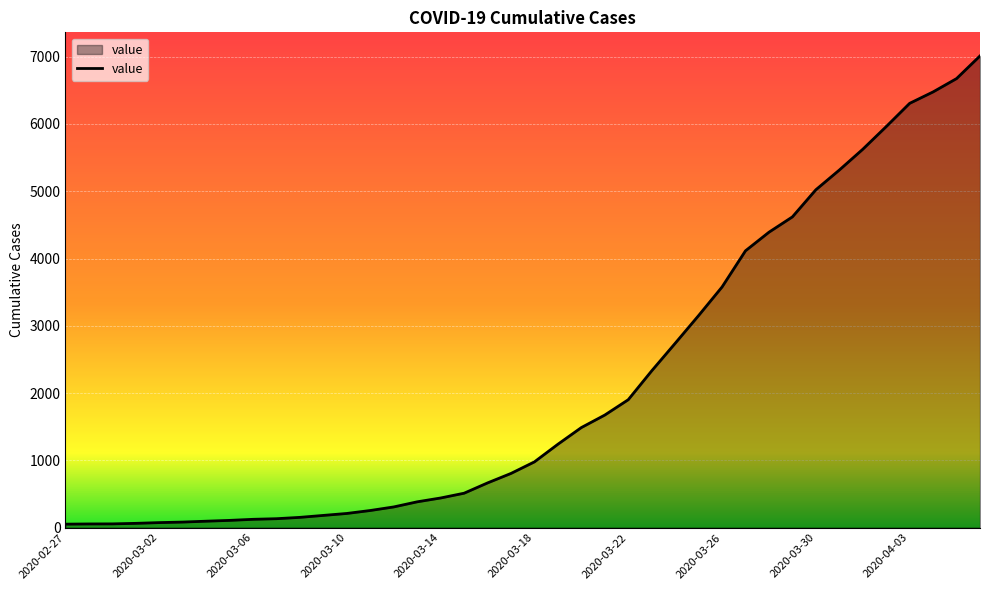

What is the difference between the maximum and minimum values?

6961